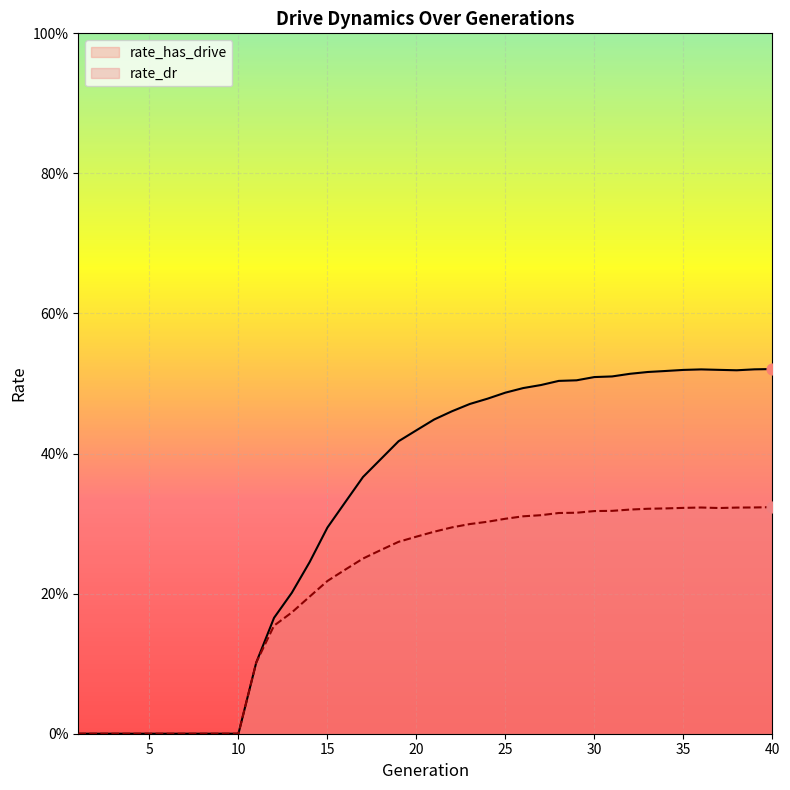

Which series contains the highest Y value?

rate_has_drive